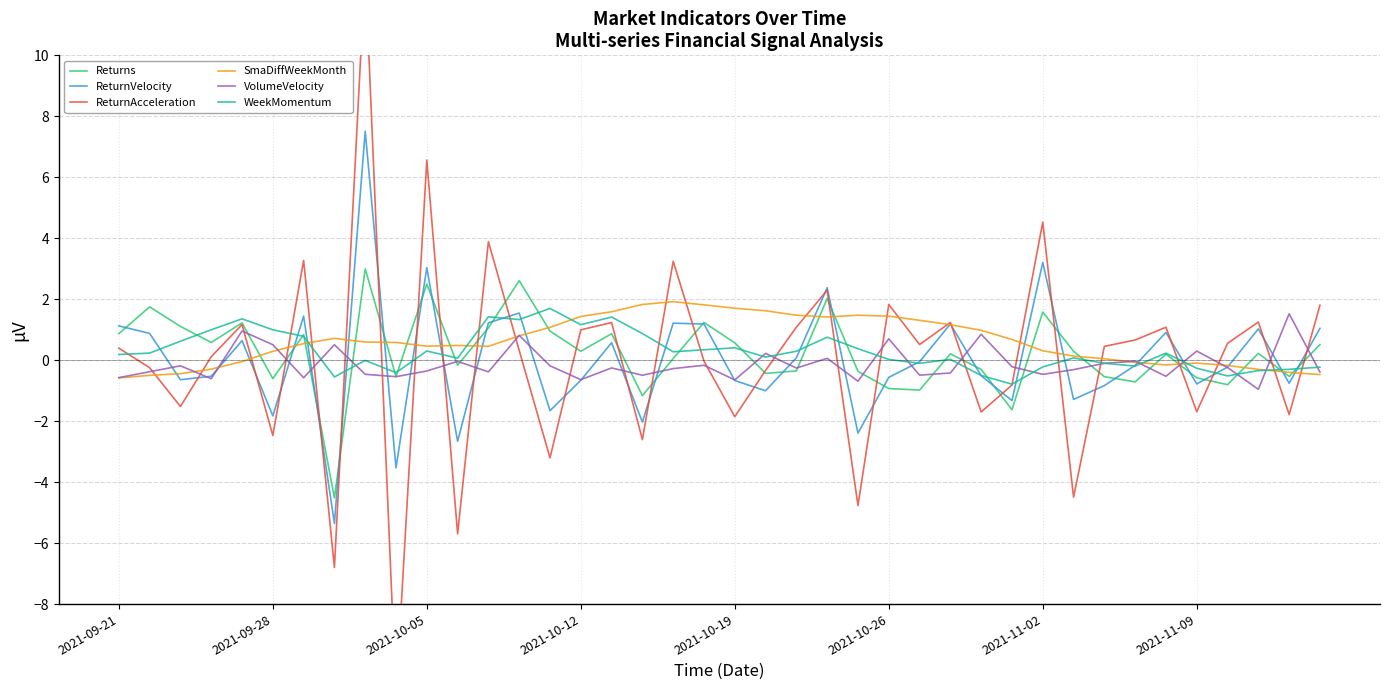

Which series has the largest total across all categories?

SmaDiffWeekMonth